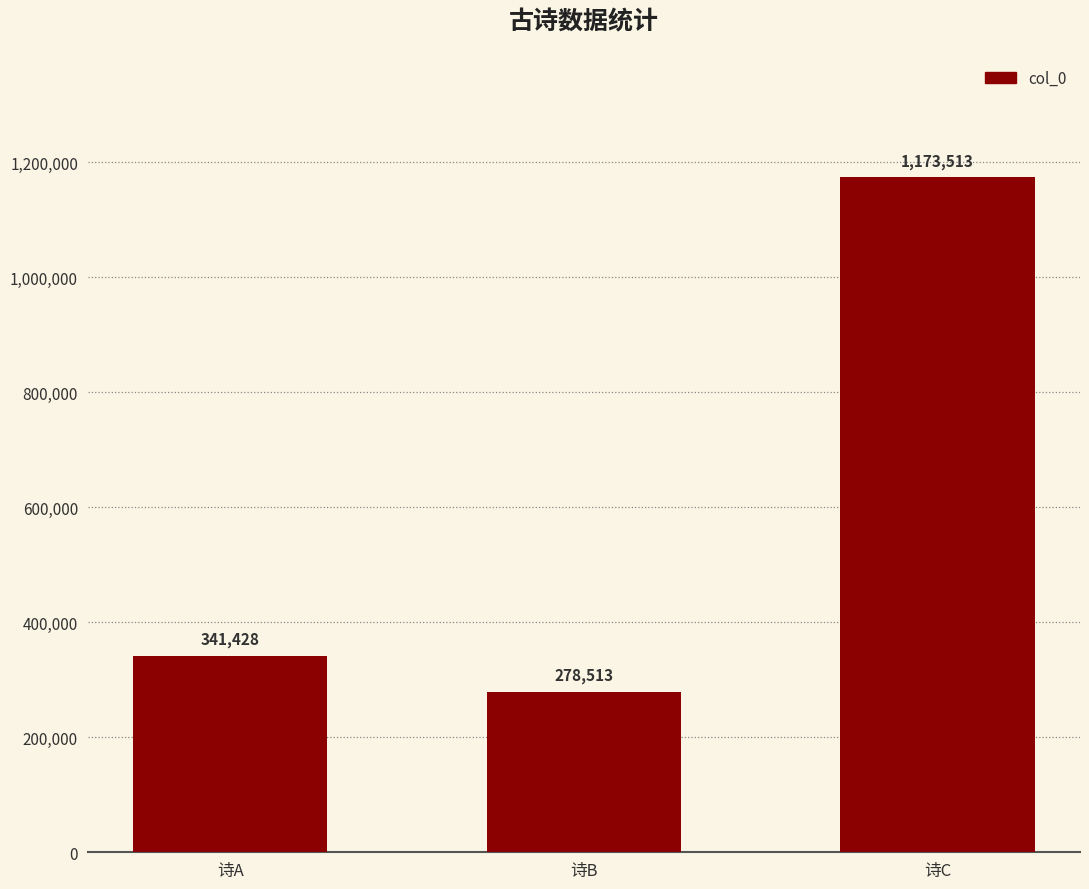

What is the approximate value at 诗A, to the nearest 50?

341450